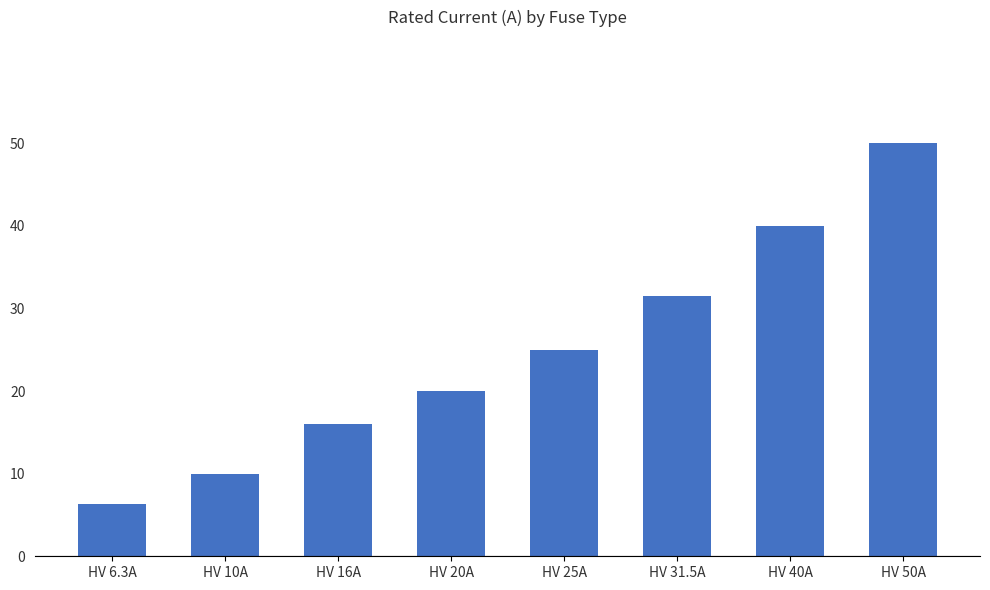

Reading left to right, what are all the values shown in this chart?

6.3	10.0	16.0	20.0	25.0	31.5	40.0	50.0